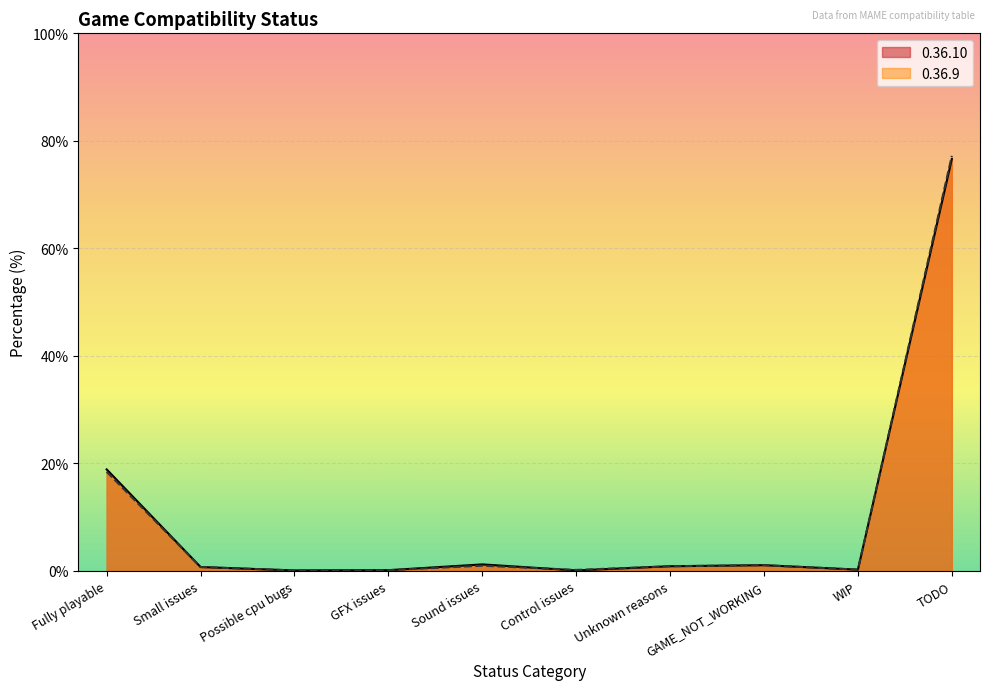

What is the highest value of the 0.36.10 count series?

76.6